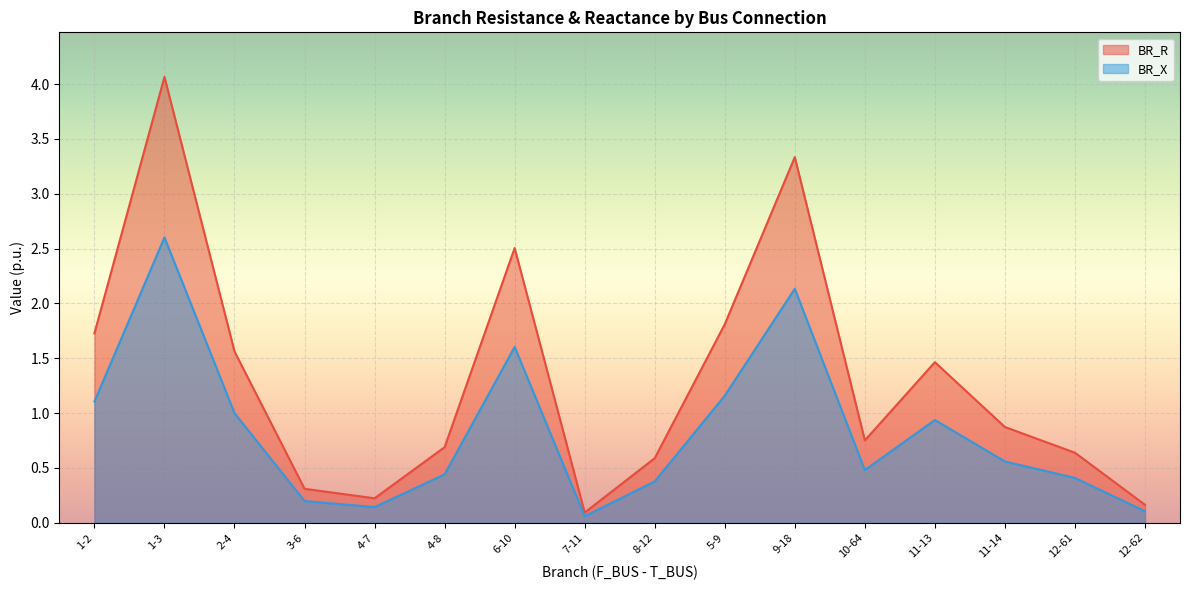

True or false: BR_X and BR_R cross at least once.

False